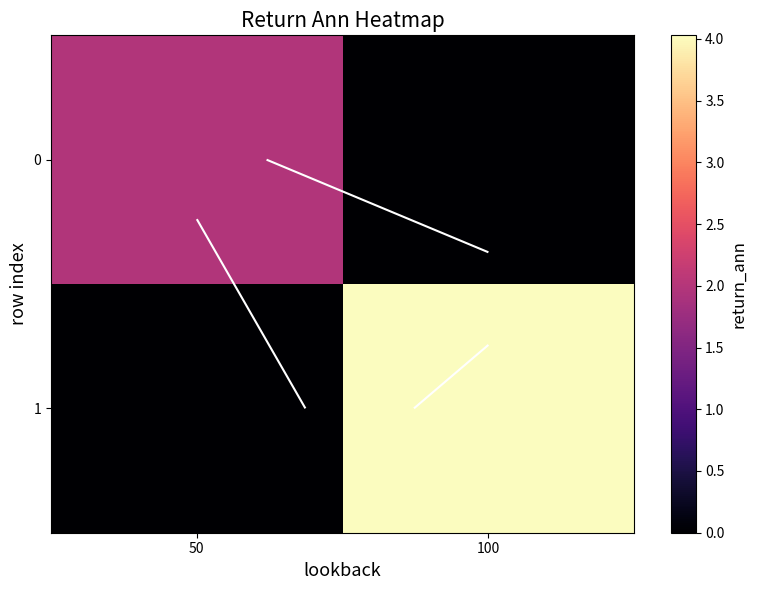

List the series in order of their overall mean, highest first.

1, 0